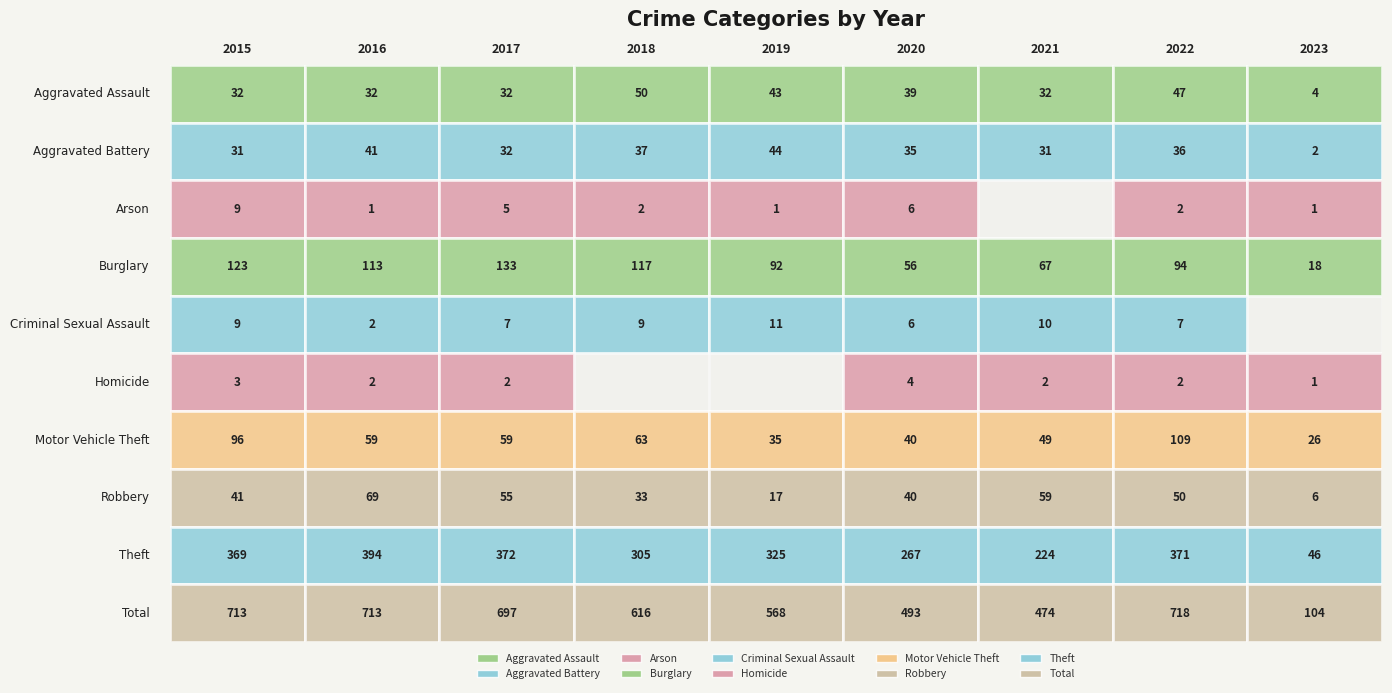

What value does the Theft series have at 2020, to the nearest 10?

270